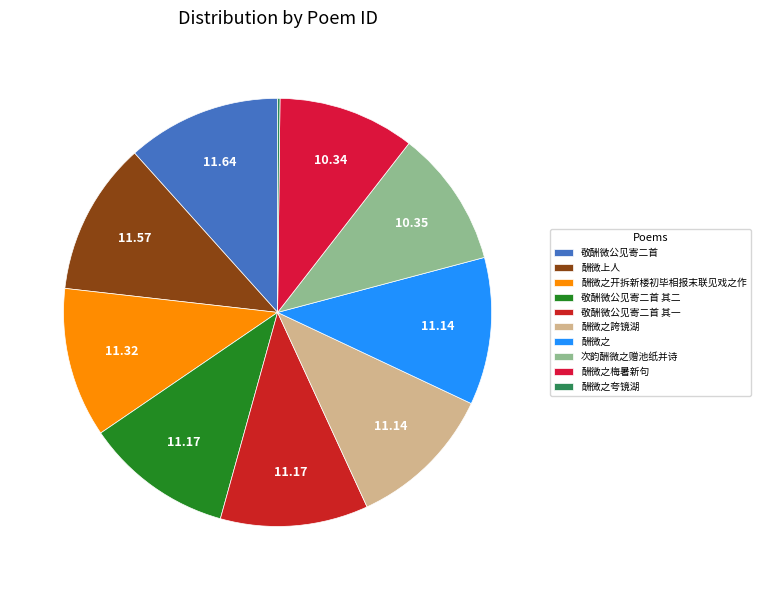

Is 敬酬微公见寄二首 the majority of the pie?

No